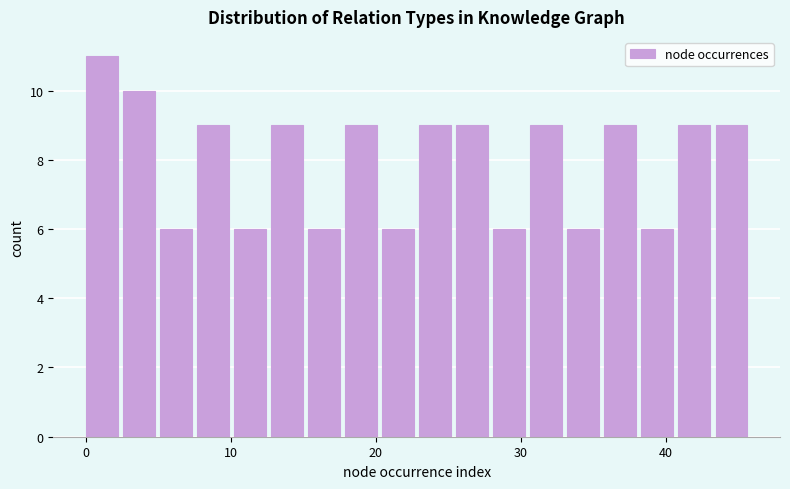

Read against the x-axis, roughly where is the centre of the tallest bar?

1